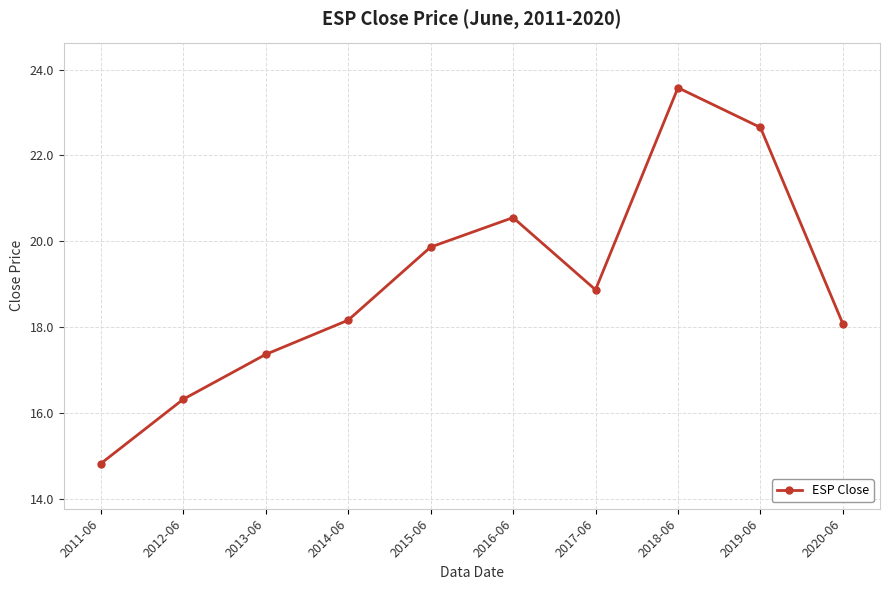

What is the difference between the values at 2014-06 and 2016-06?

2.4